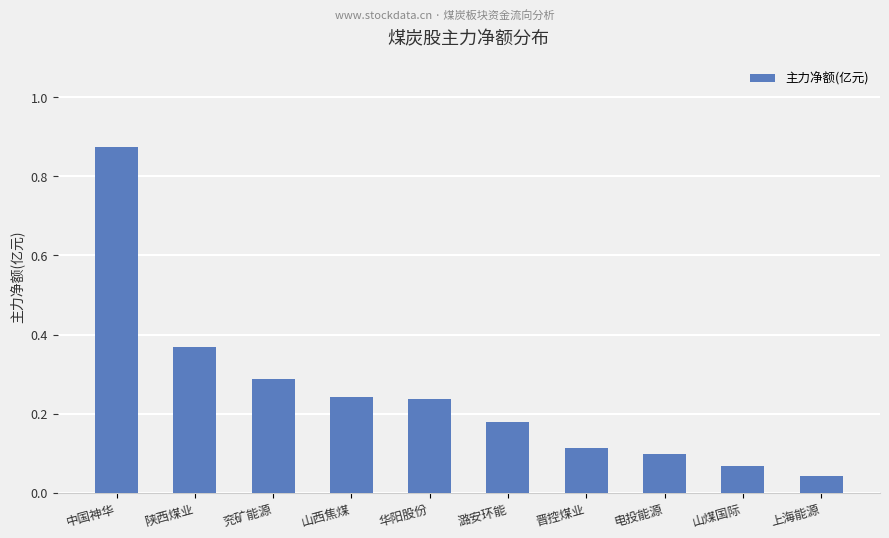

Between 山西焦煤 and 电投能源, which is larger?

山西焦煤